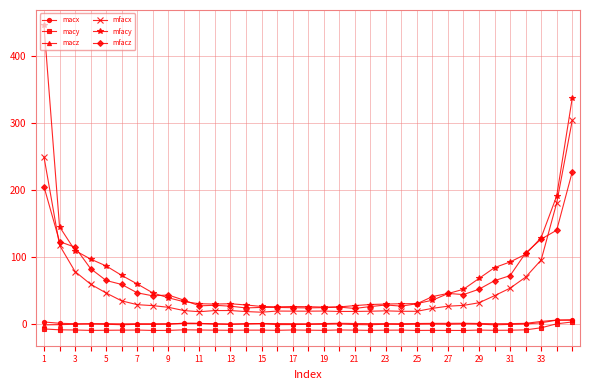

What is the minimum value for macx?

-1.5